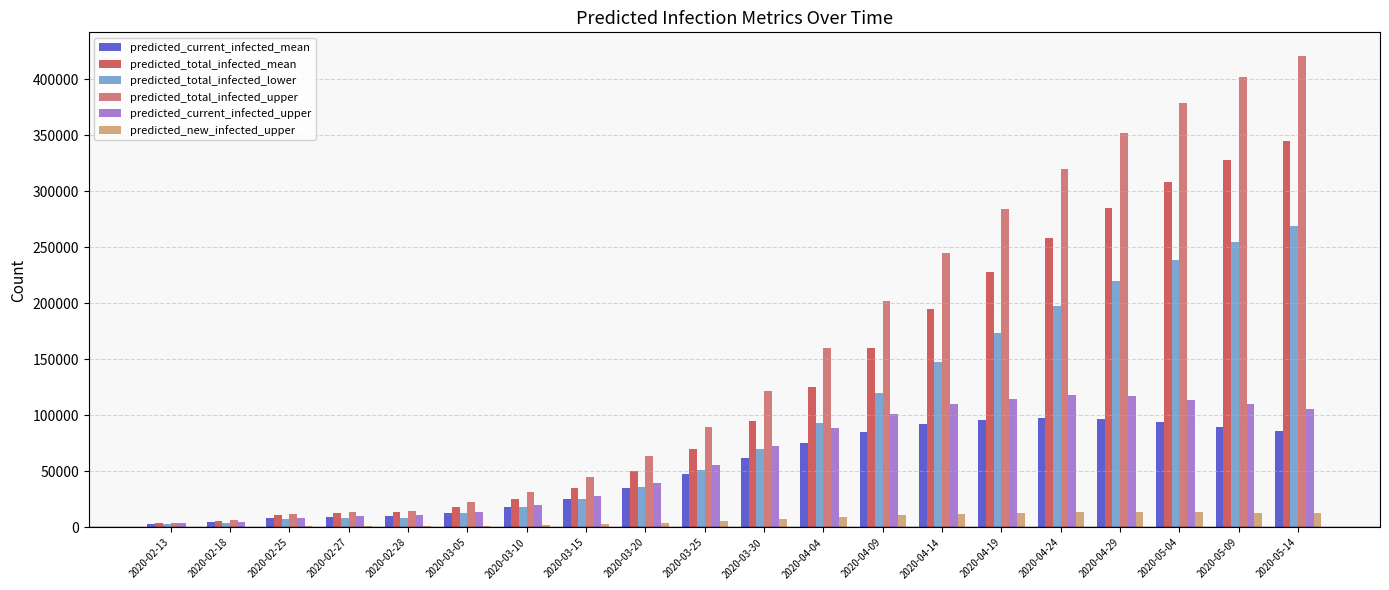

Which category has the highest value across all series?

2020-05-14